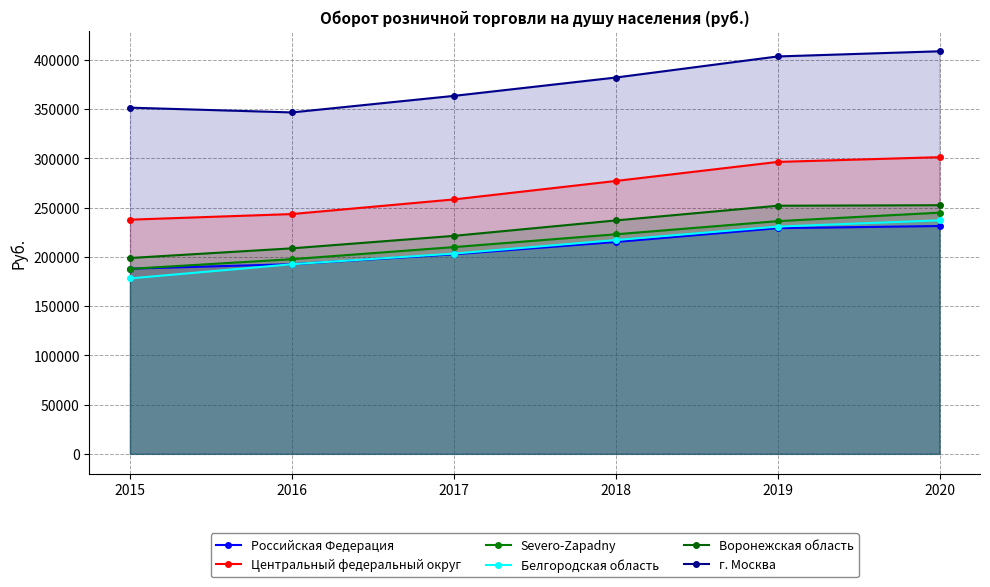

Where is Белгородская область nearest to the value 207586?

2017